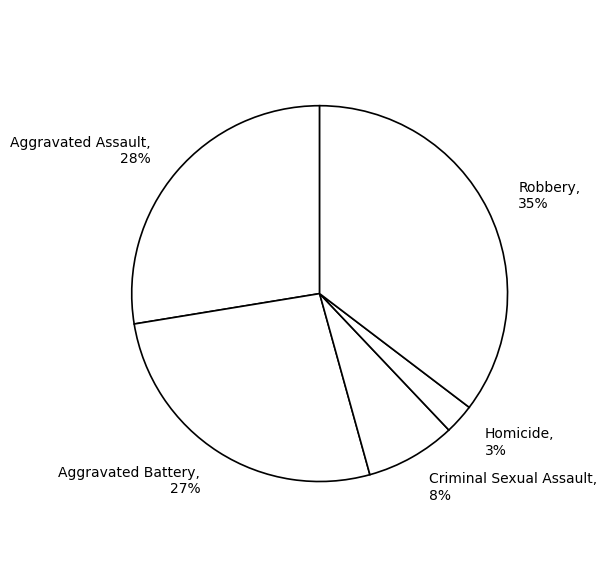

The Homicide slice represents 3% of the pie. True or false?

True